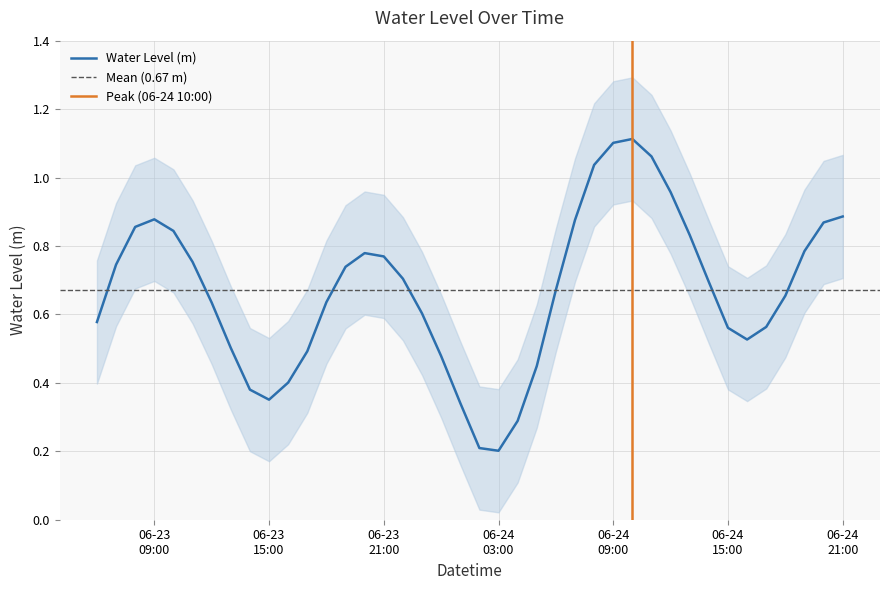

Rank the categories by value from lowest to highest.

2025-06-24 03:00:00, 2025-06-24 02:00:00, 2025-06-24 04:00:00, 2025-06-24 01:00:00, 2025-06-23 15:00:00, 2025-06-23 14:00:00, 2025-06-23 16:00:00, 2025-06-24 05:00:00, 2025-06-24 00:00:00, 2025-06-23 17:00:00, 2025-06-23 13:00:00, 2025-06-24 16:00:00, 2025-06-24 15:00:00, 2025-06-24 17:00:00, 2025-06-23 06:00:00, 2025-06-23 23:00:00, 2025-06-23 12:00:00, 2025-06-23 18:00:00, 2025-06-24 18:00:00, 2025-06-24 06:00:00, 2025-06-24 14:00:00, 2025-06-23 22:00:00, 2025-06-23 19:00:00, 2025-06-23 07:00:00, 2025-06-23 11:00:00, 2025-06-23 21:00:00, 2025-06-23 20:00:00, 2025-06-24 19:00:00, 2025-06-24 13:00:00, 2025-06-23 10:00:00, 2025-06-23 08:00:00, 2025-06-24 20:00:00, 2025-06-24 07:00:00, 2025-06-23 09:00:00, 2025-06-24 21:00:00, 2025-06-24 12:00:00, 2025-06-24 08:00:00, 2025-06-24 11:00:00, 2025-06-24 09:00:00, 2025-06-24 10:00:00